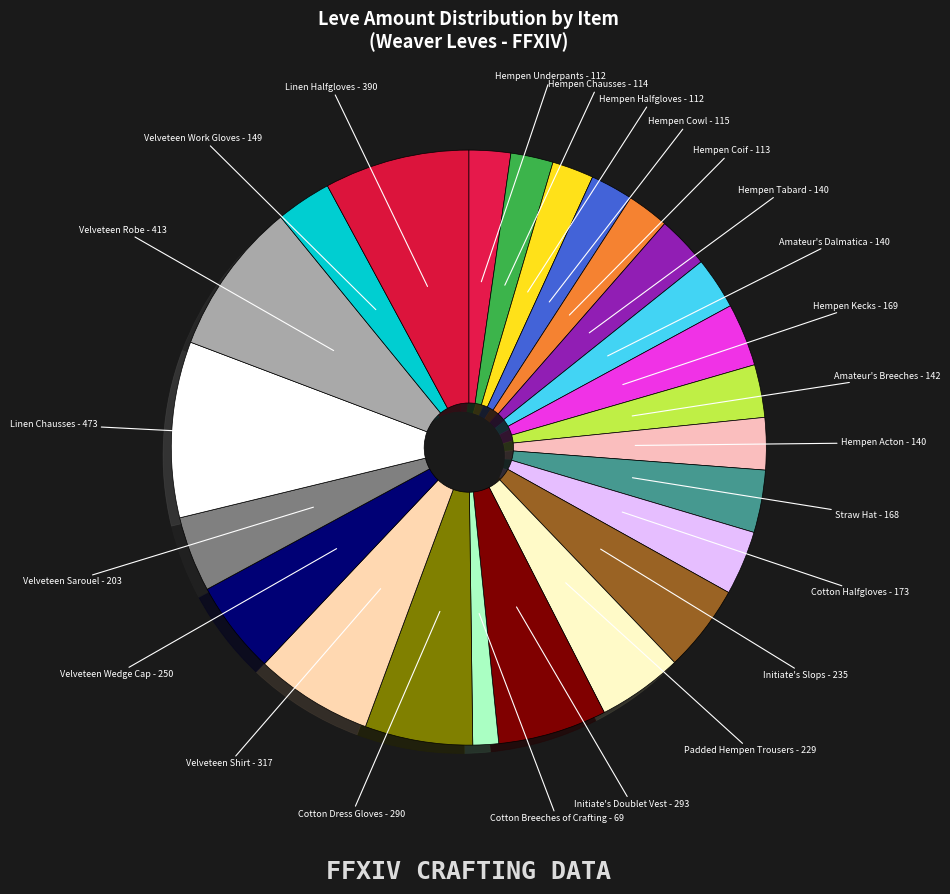

The Velveteen Wedge Cap slice represents 1% of the pie. True or false?

False